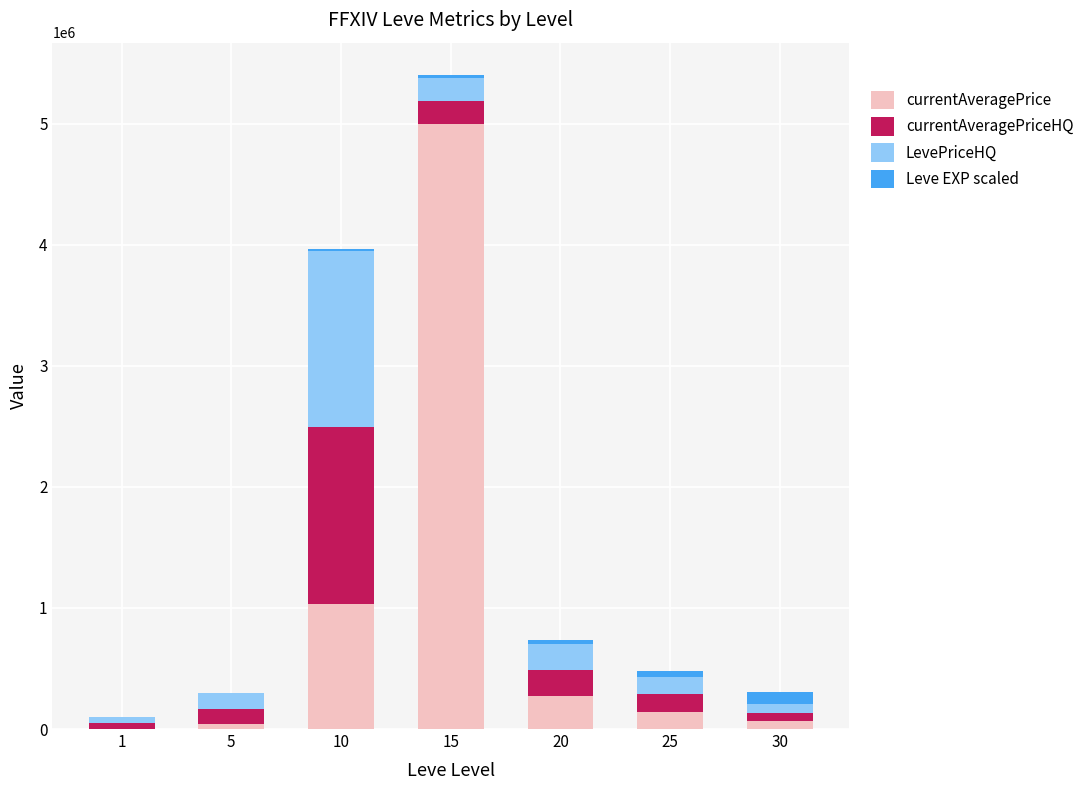

What are all the series names shown in the legend?

currentAveragePrice, currentAveragePriceHQ, LevePriceHQ, Leve EXP scaled